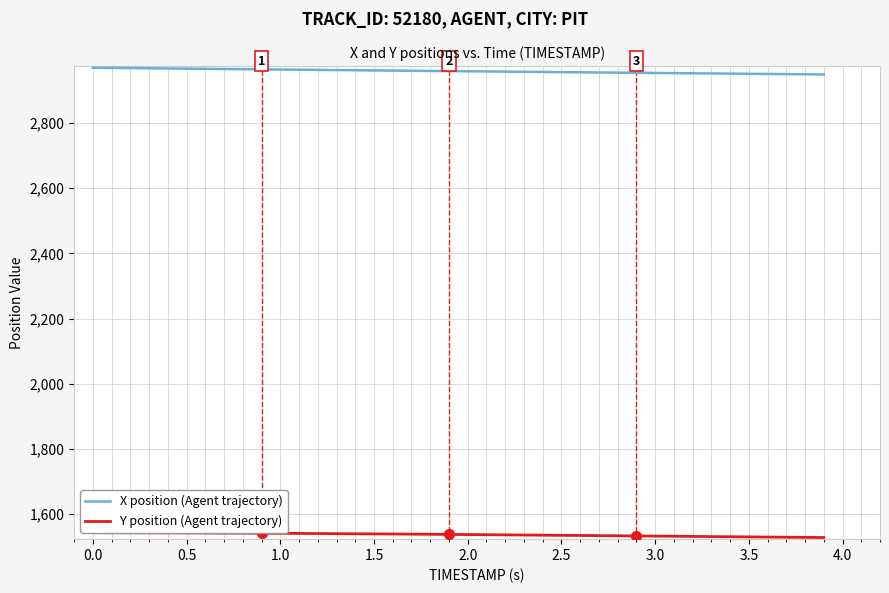

Which series has the largest total across all categories?

X position (Agent trajectory)